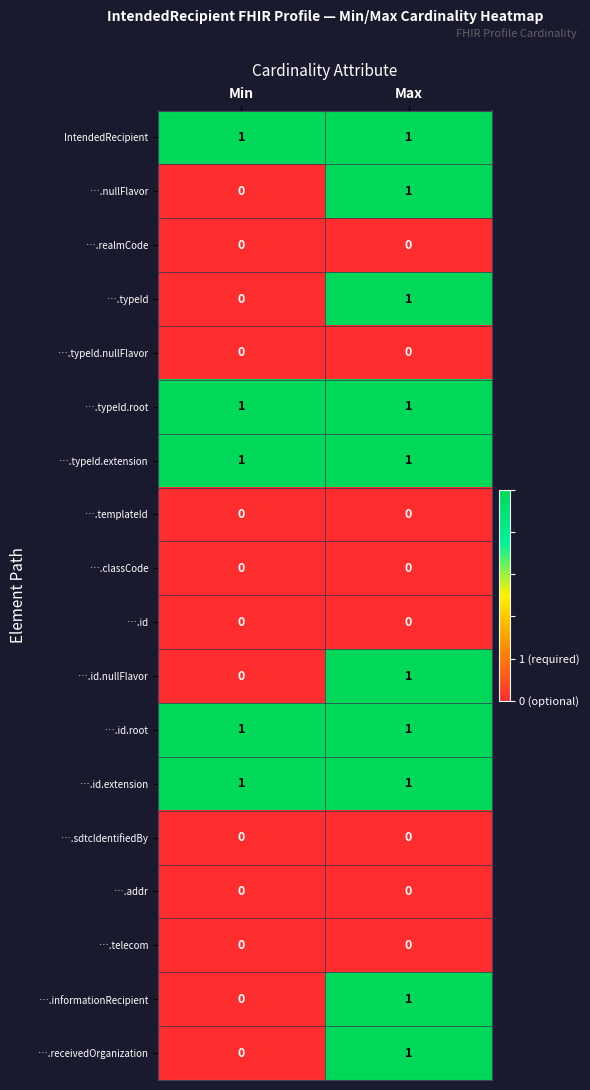

How many series are shown in this chart?

18